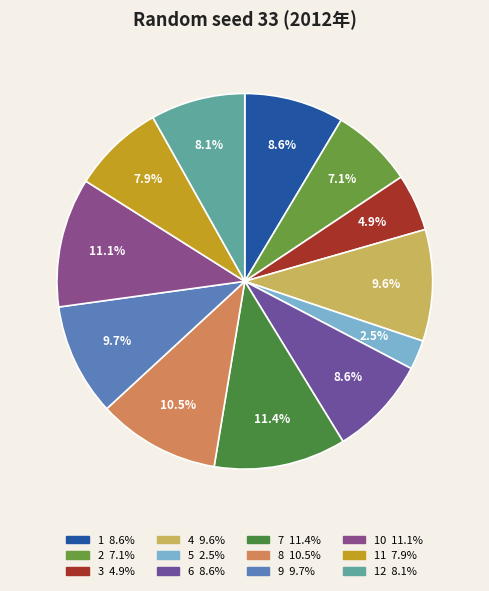

How many segments does this pie chart have?

12